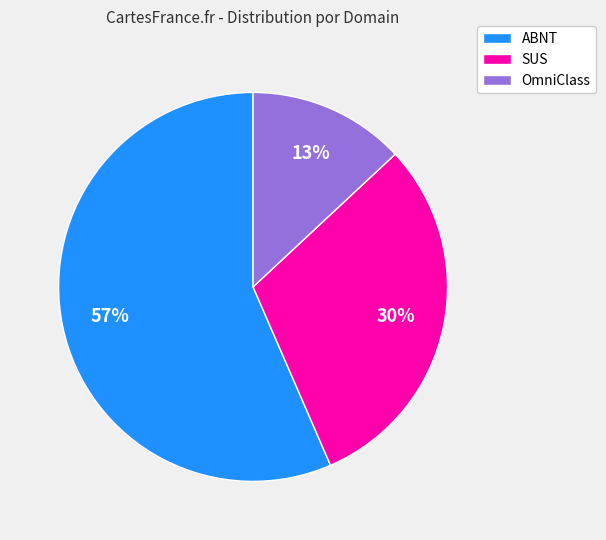

To the nearest percent, what is the average slice percentage?

33%